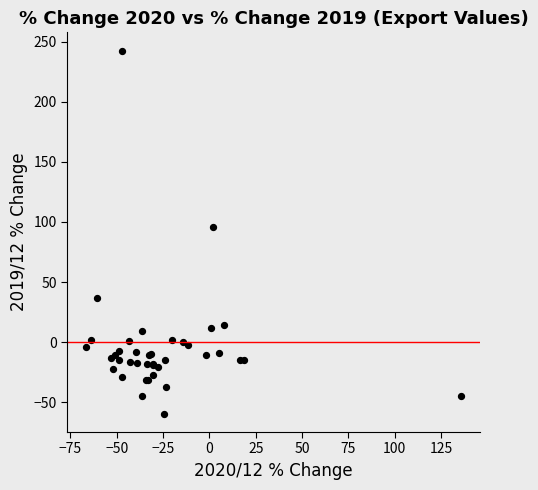

What Y value in the scatter plot is closest to 91?

95.4